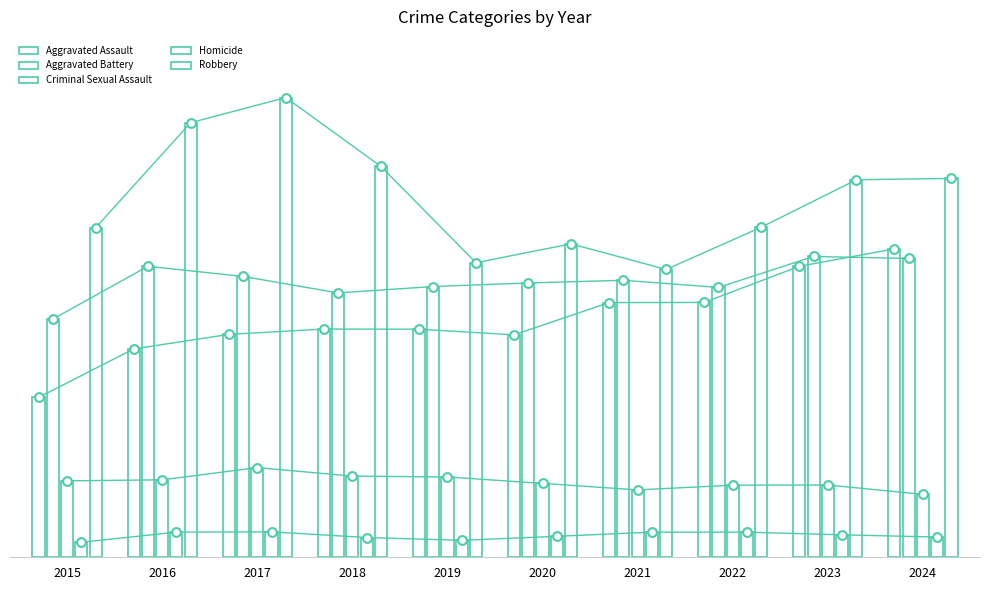

Which series reaches the minimum Y coordinate?

Homicide